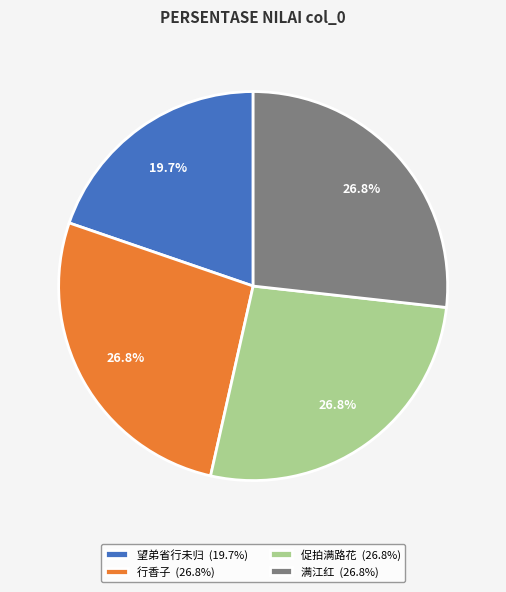

Which slice is the smallest?

望弟省行未归 (19.7%)